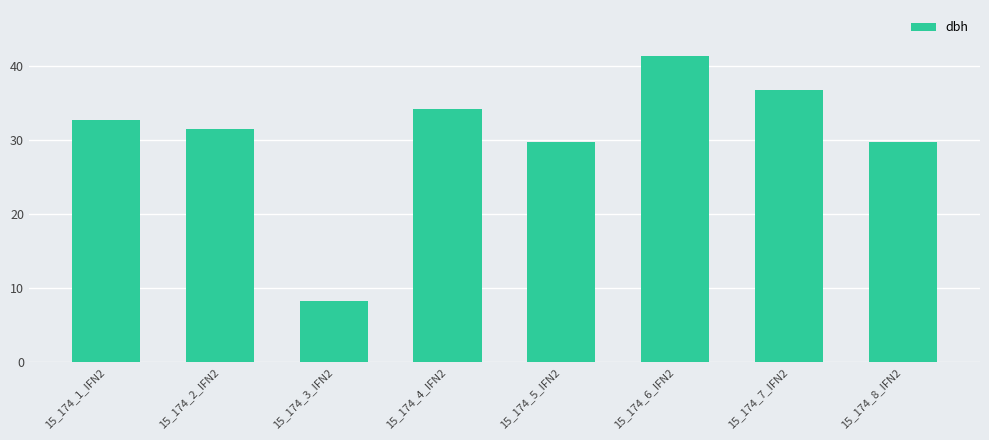

Read the value at 15_174_1_IFN2.

32.8